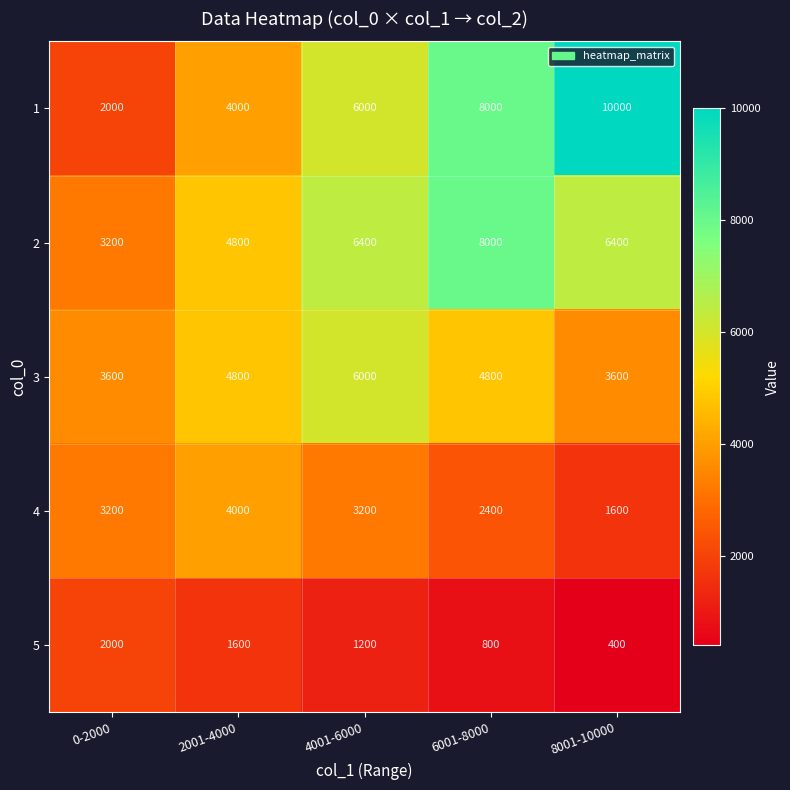

How many 1 values are between 4000 and 8000?

3